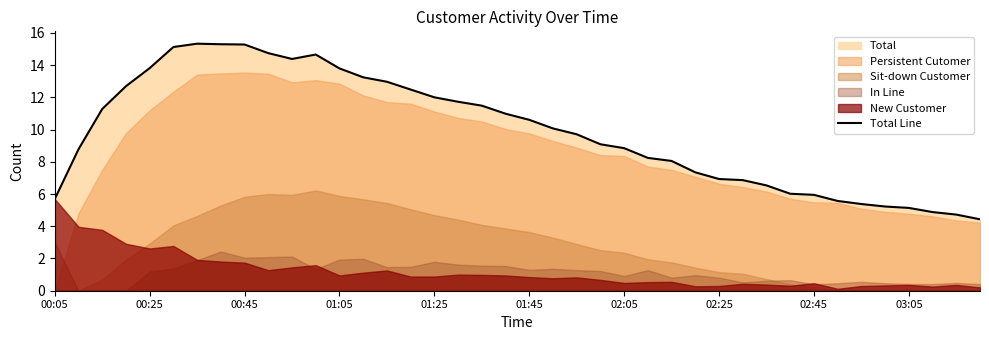

How many lines are shown in the chart?

1